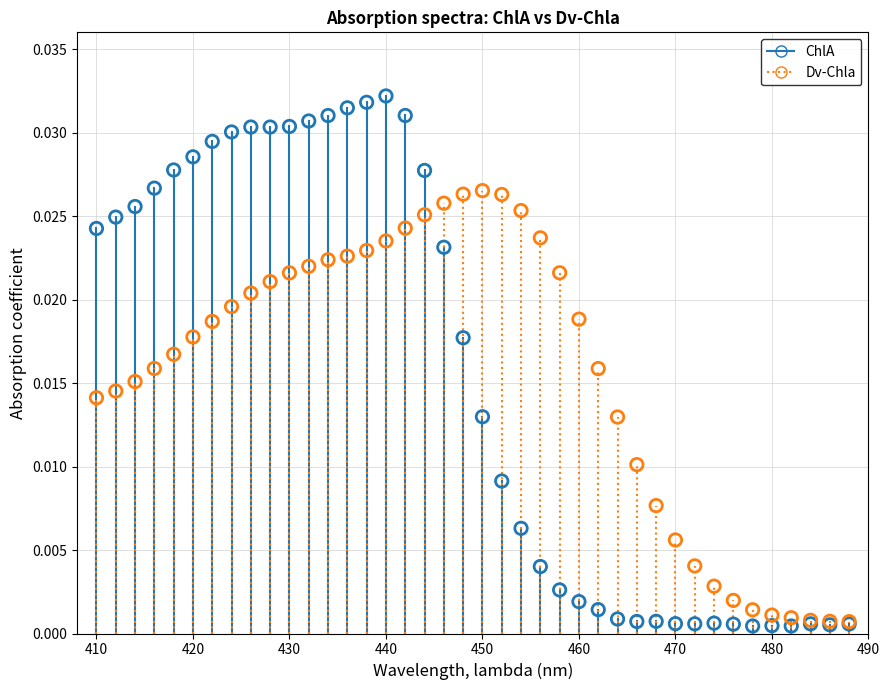

Which series has the largest Y range (max minus min)?

ChlA